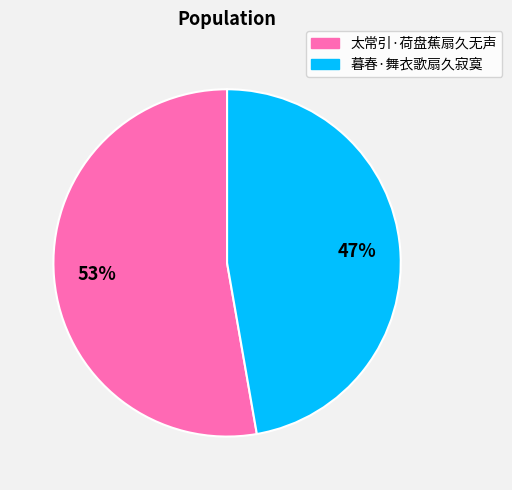

Which slice is the largest?

太常引·荷盘蕉扇久无声